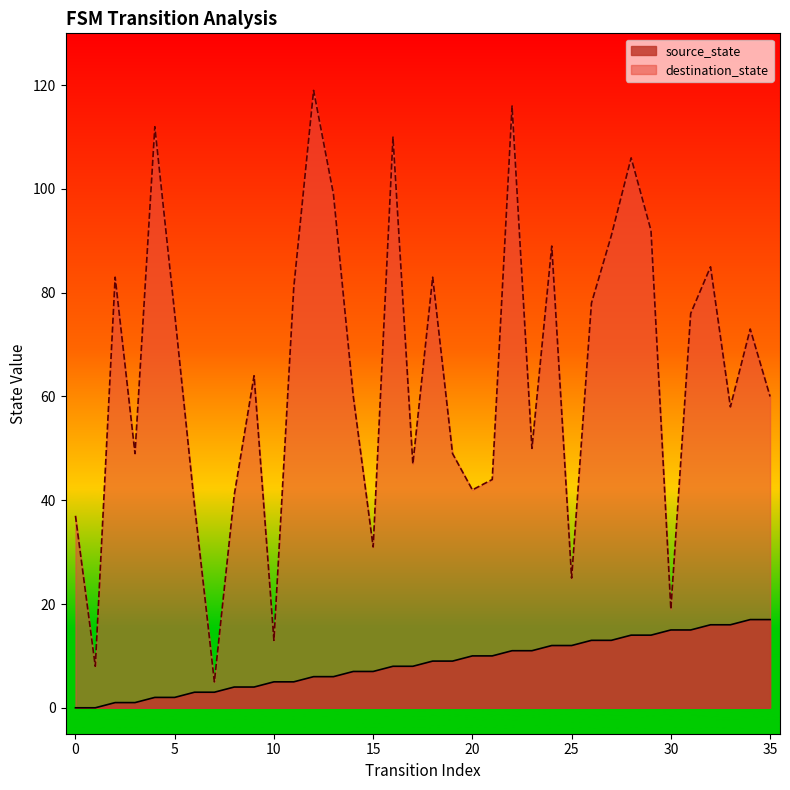

At how many categories does at least one series exceed 118?

1